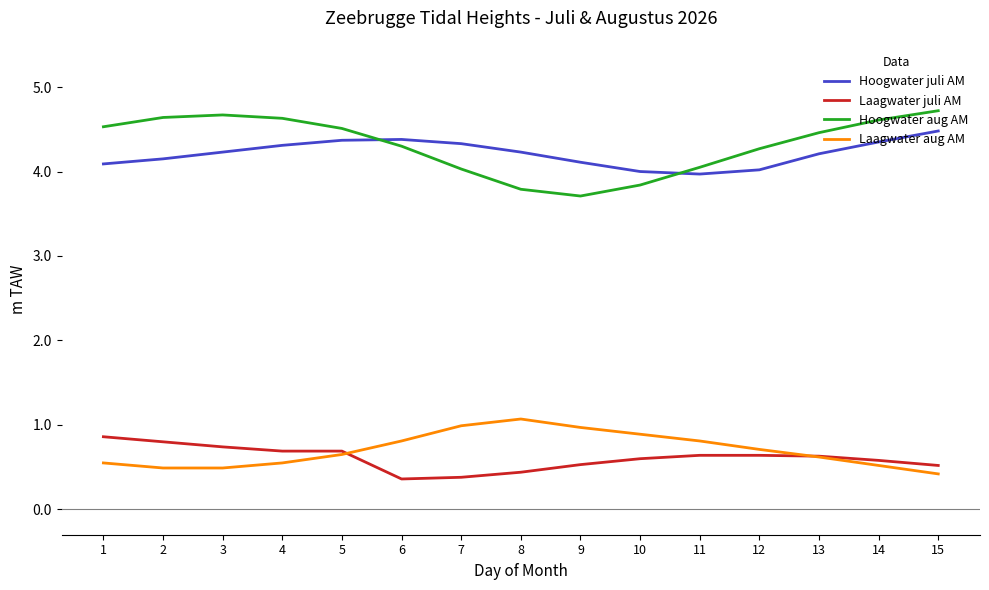

Between 5 and 13, which series saw the biggest shift?

Hoogwater juli AM